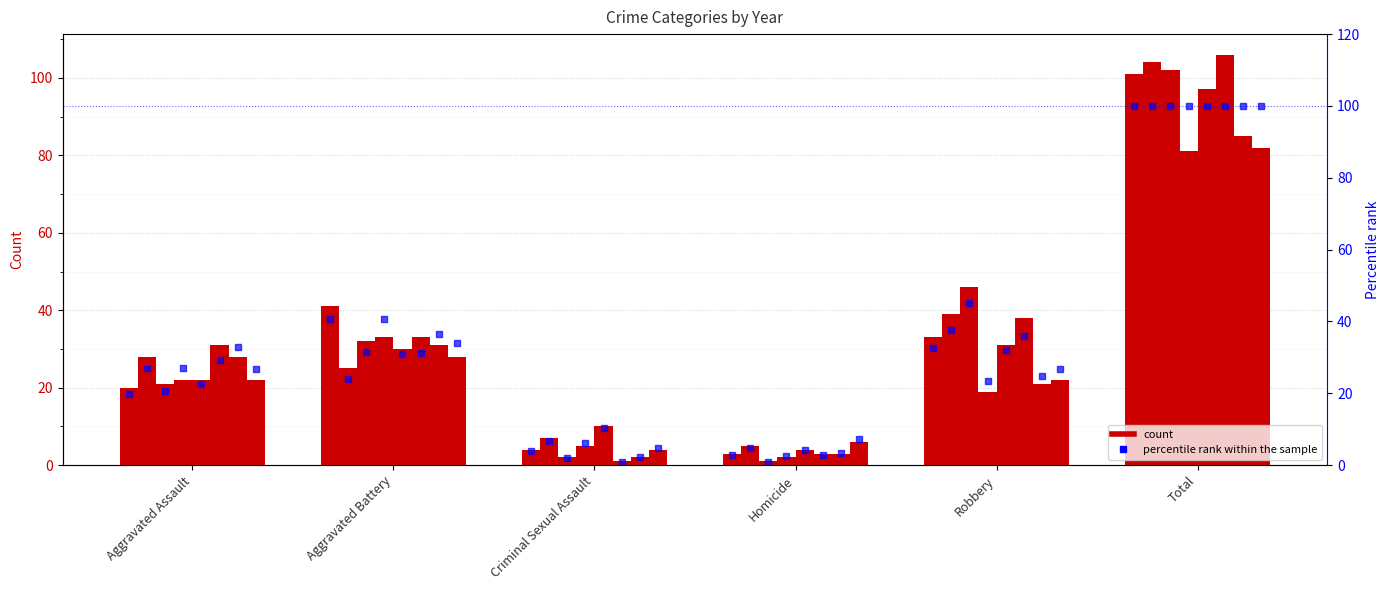

At which category does the chart reach its minimum across all series?

Homicide